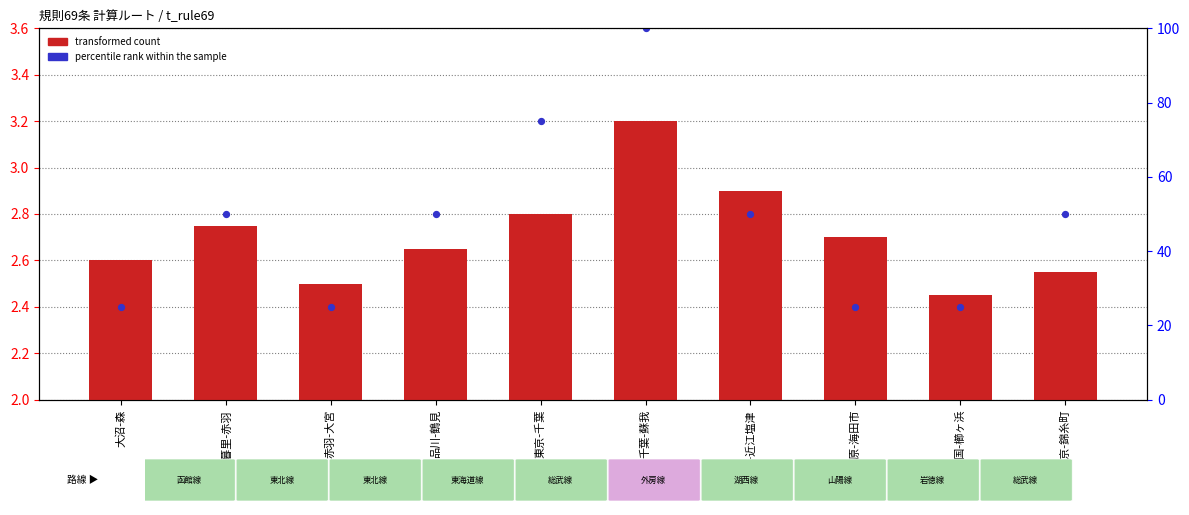

At how many categories does at least one series exceed 3?

2